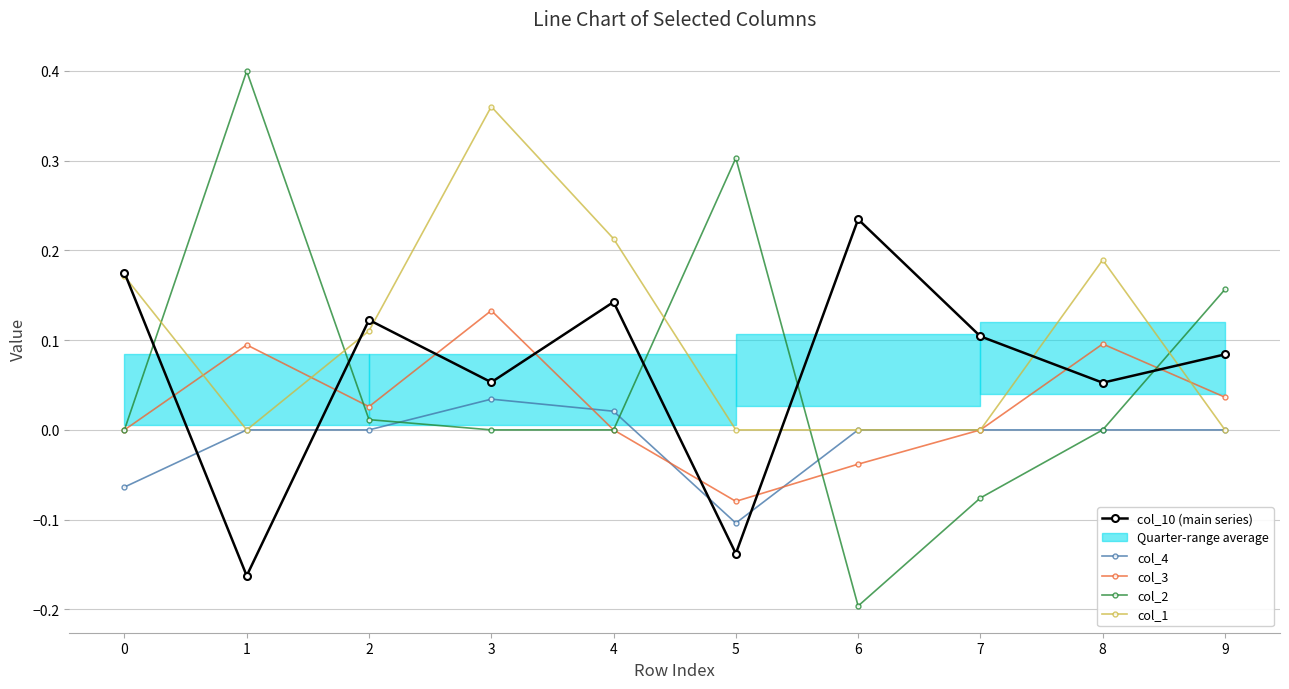

What is the spread (max minus min) of values at 9?

0.2